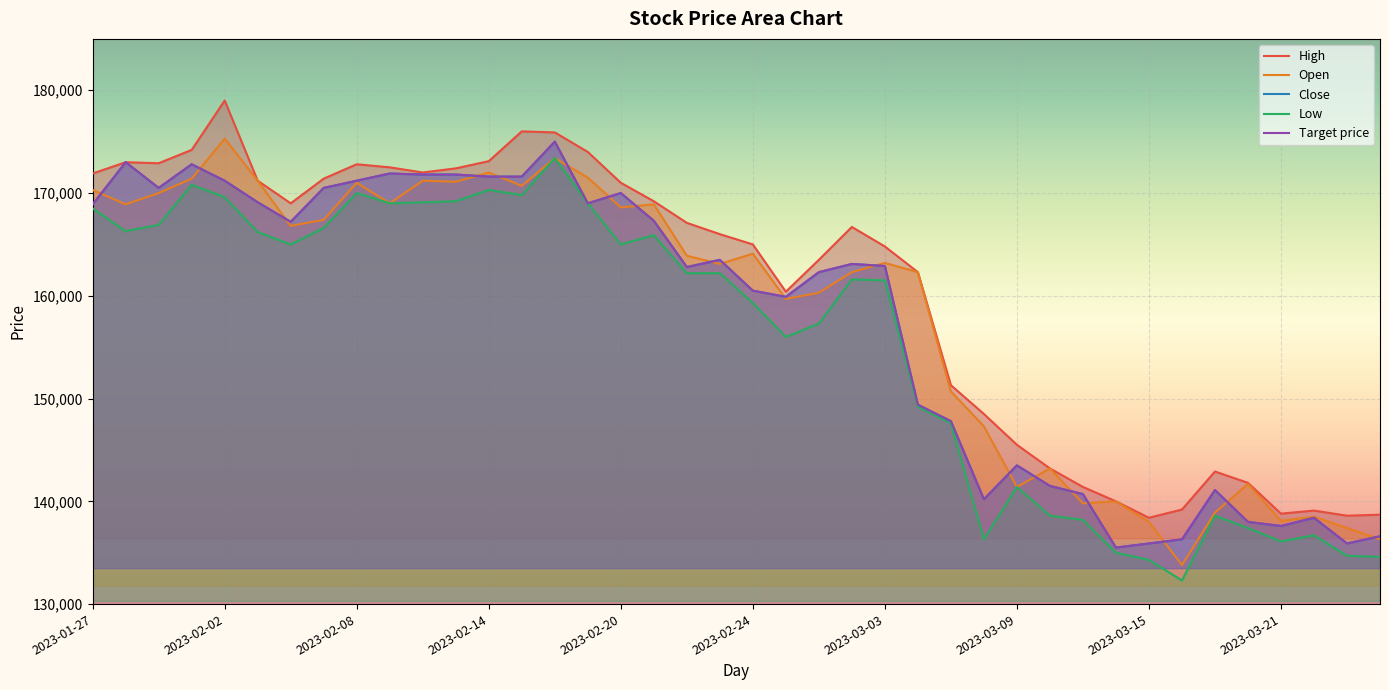

True or false: Low has more than 2 interior local peaks.

True